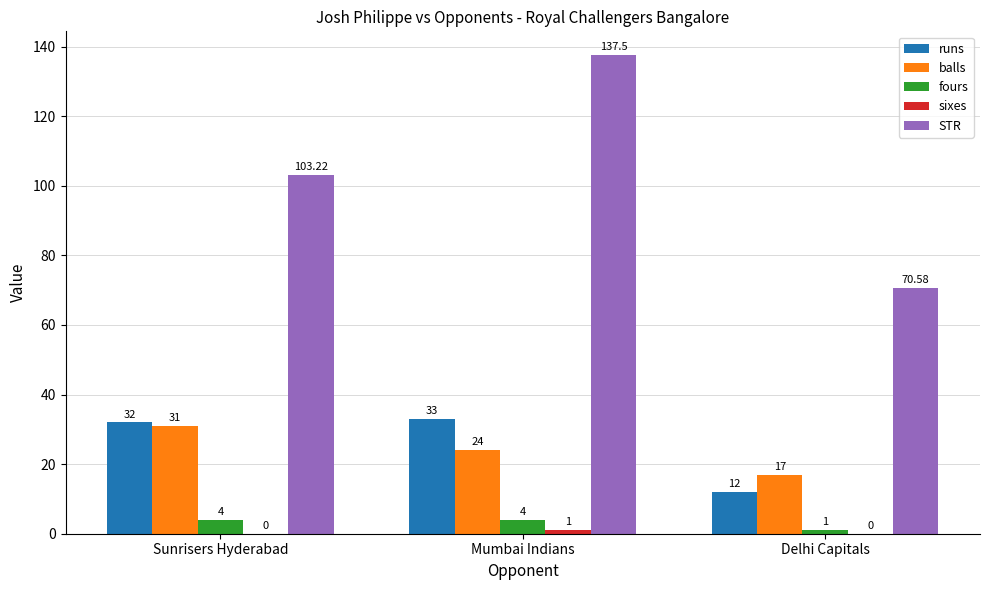

Is the value of runs at Delhi Capitals greater than the value of STR at Sunrisers Hyderabad?

No